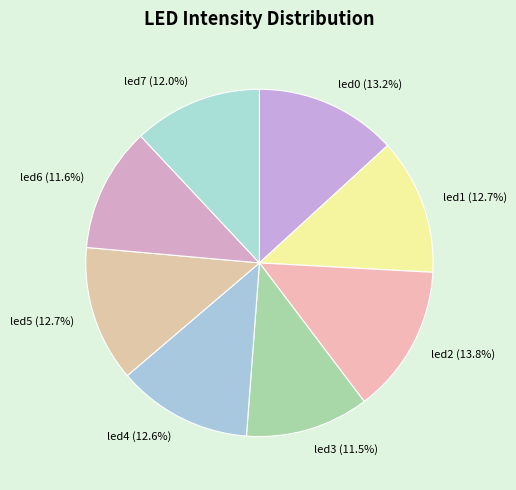

What portion of the pie excludes led7 (12.0%)?

88.0%